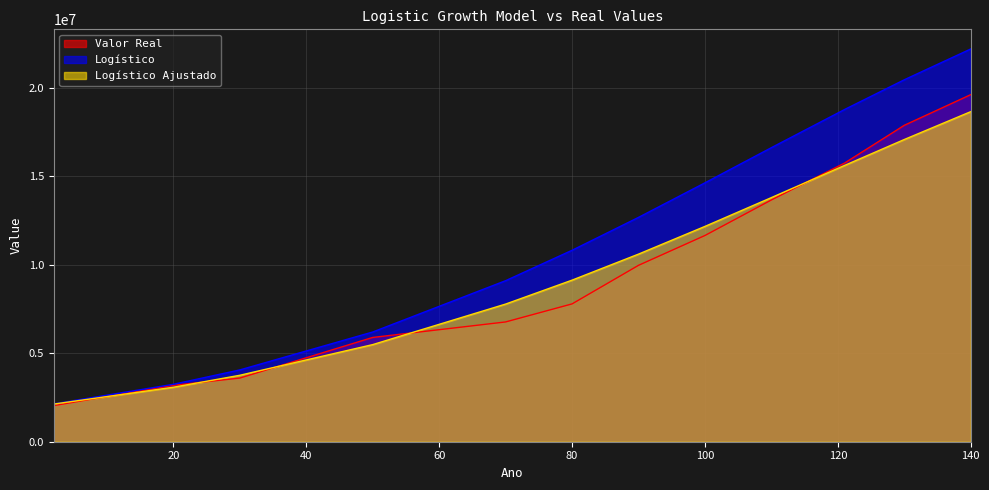

Reading right to left, list all the values displayed in this chart.

Valor Real: 19597330.0	17866402.0	15731961.0	13651852.0	11645095.0	9960040.0	7782188.0	6763368.0	5888174.0	3594471.0	3184099.0	2039735.0
Logístico: 22176291.3	20438031.1	18756749.3	16605087.2	14618570.4	12667543.5	10810128.3	9093529.3	6196059.0	4054715.0	3242688.8	2138269.9
Logístico Ajustado: 18637403.5	17064732.6	15598740.1	13785072.9	12158595.9	10593694.0	9123525.2	7772982.6	5484119.6	3752221.8	3076066.8	2126719.3